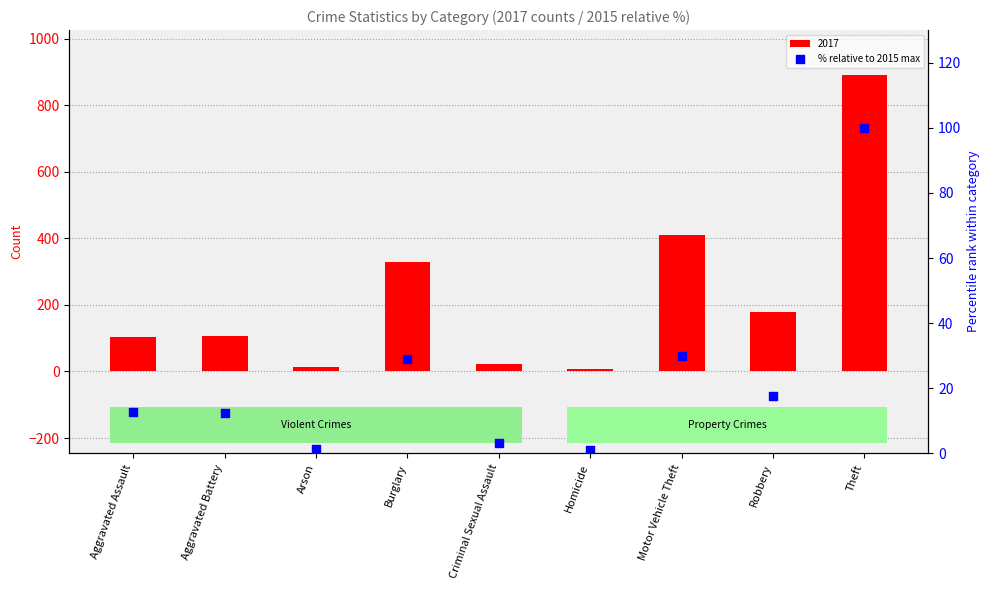

Approximately how many times larger is the value at Arson compared to Homicide?

1.4